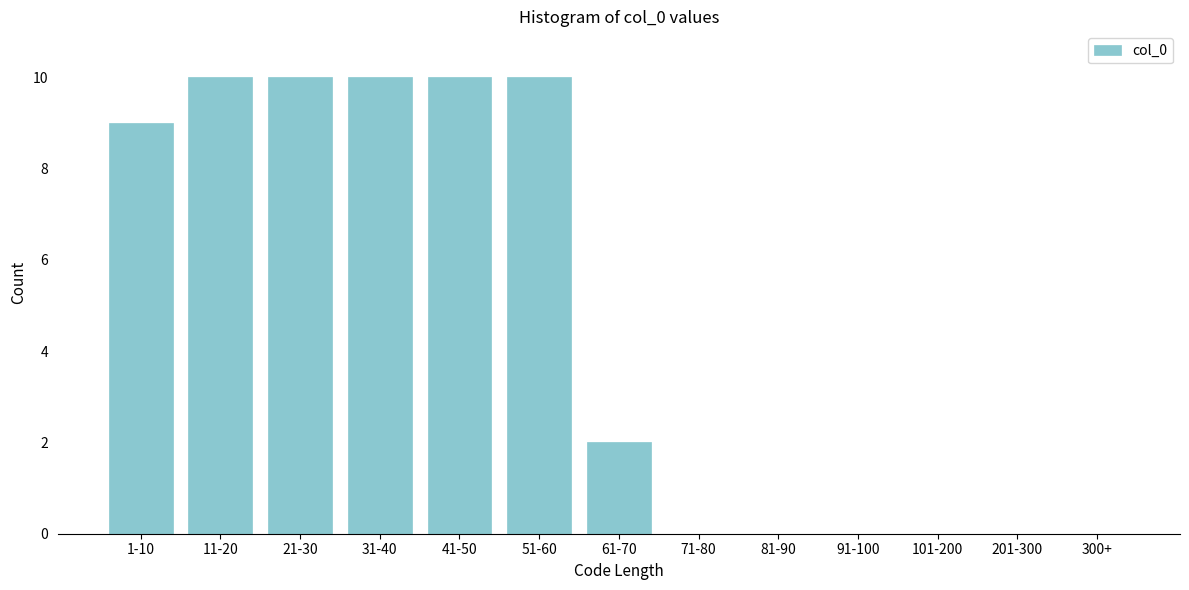

Reading right to left, what are all the values shown in this chart?

300+=0	201-300=0	101-200=0	91-100=0	81-90=0	71-80=0	61-70=2	51-60=10	41-50=10	31-40=10	21-30=10	11-20=10	1-10=9